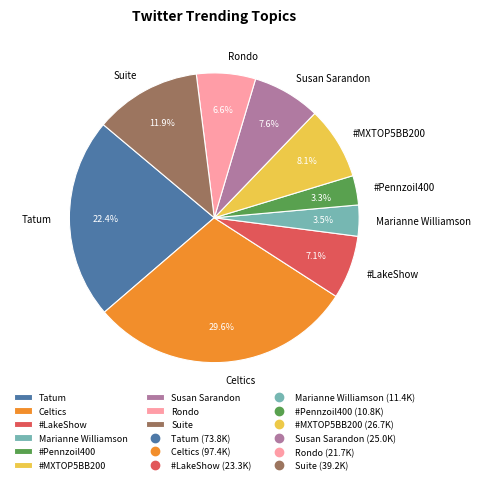

What percentage do Tatum and #MXTOP5BB200 together represent?

30.5%